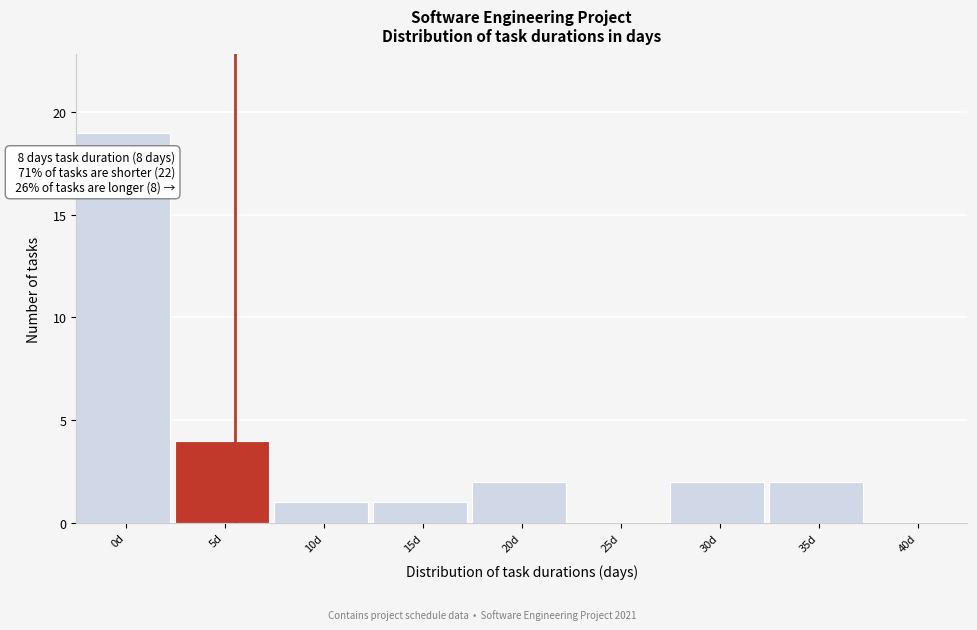

Reading left to right, list all the values displayed in this chart.

0d=19	5d=4	10d=1	15d=1	20d=2	25d=0	30d=2	35d=2	40d=0